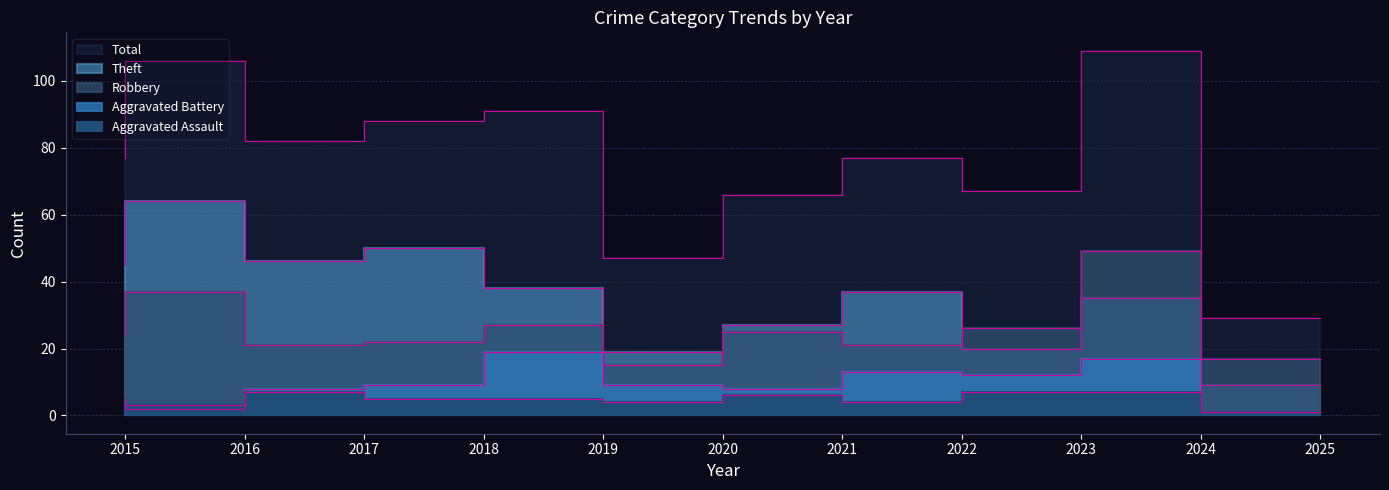

Count the Aggravated Assault values in the range 4 to 7.

9